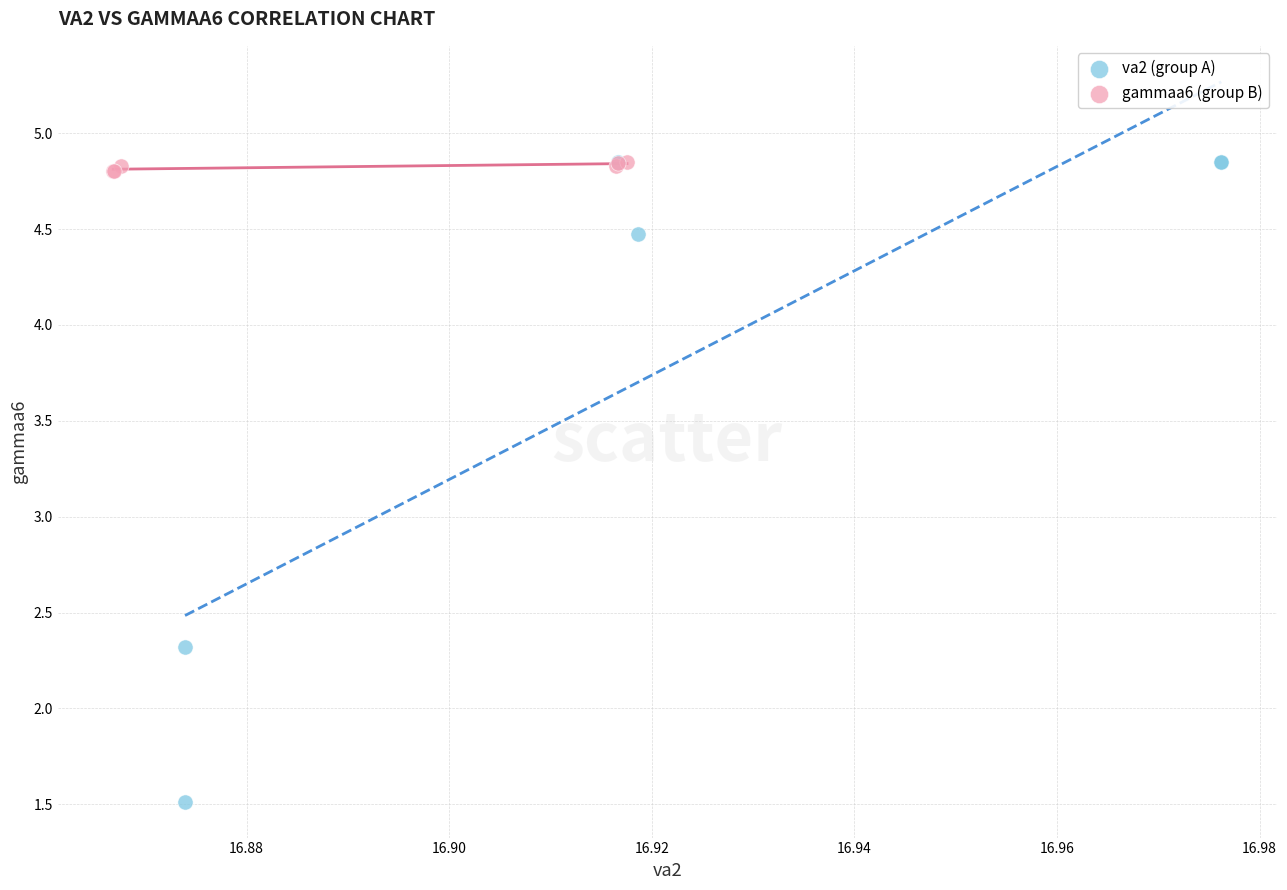

Which series contains the lowest Y value?

va2 (group A)